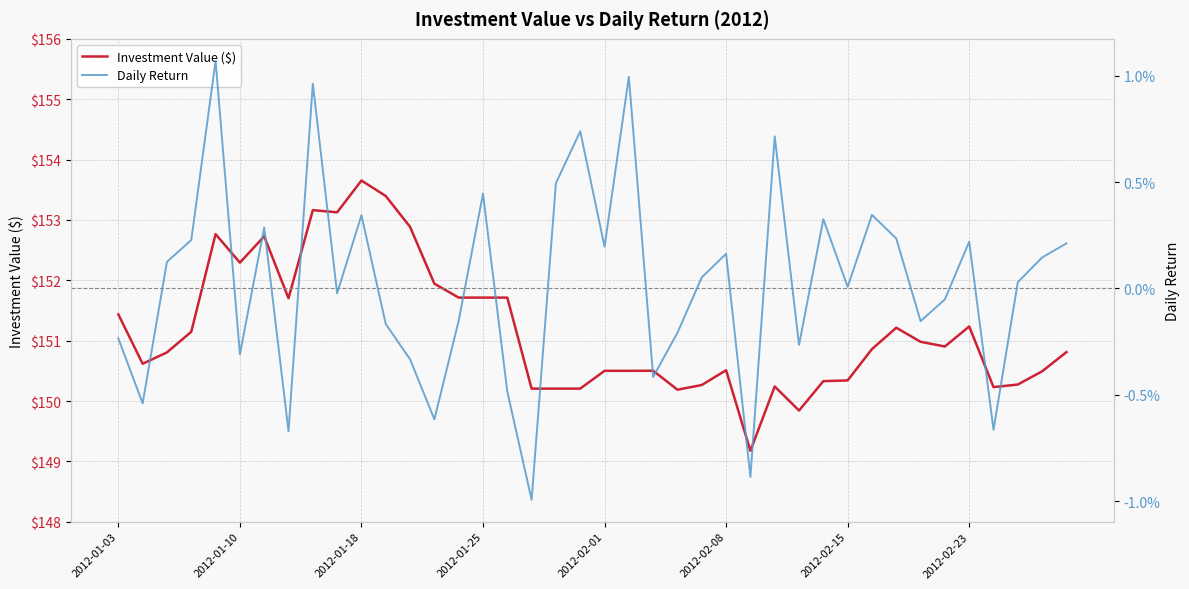

True or false: Daily Return and Investment Value ($) cross at least once.

False